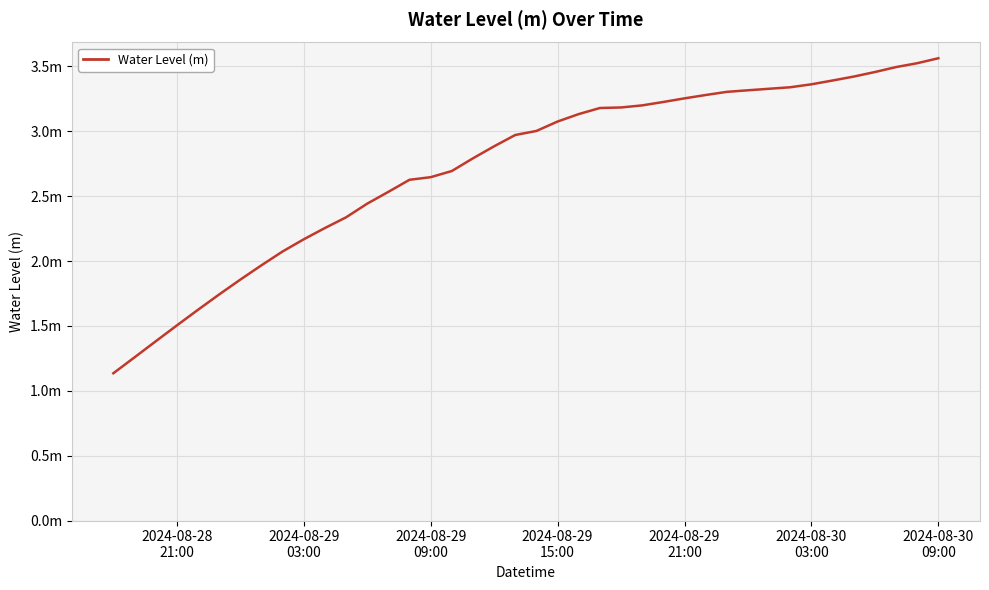

What is the difference between the second highest and second lowest values?

2.3